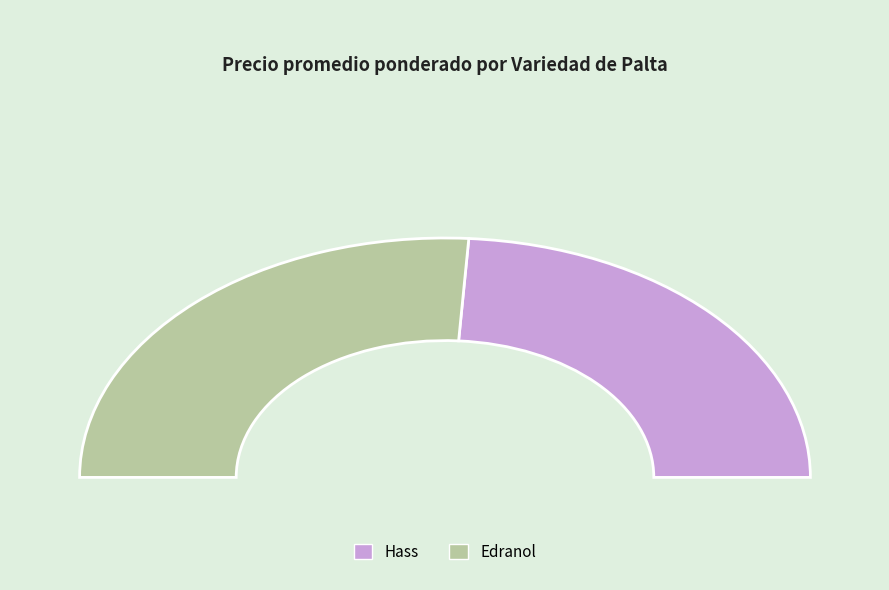

Does 5 represent more than half of the total?

No